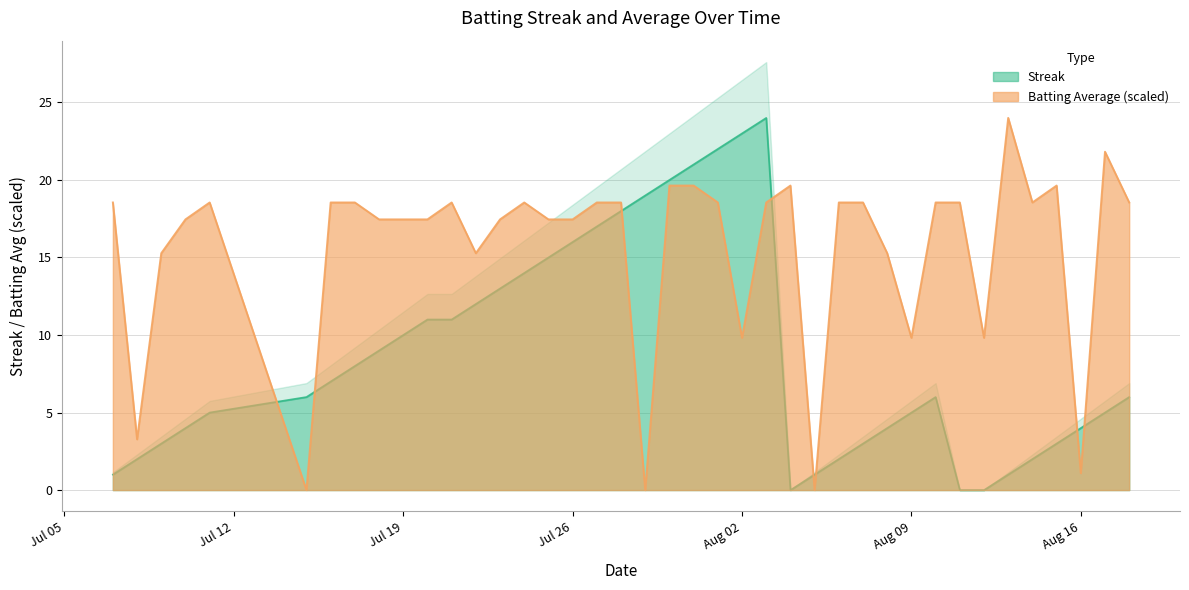

Rank the series at 2010-08-12 from highest to lowest value.

Batting Average1, Streak